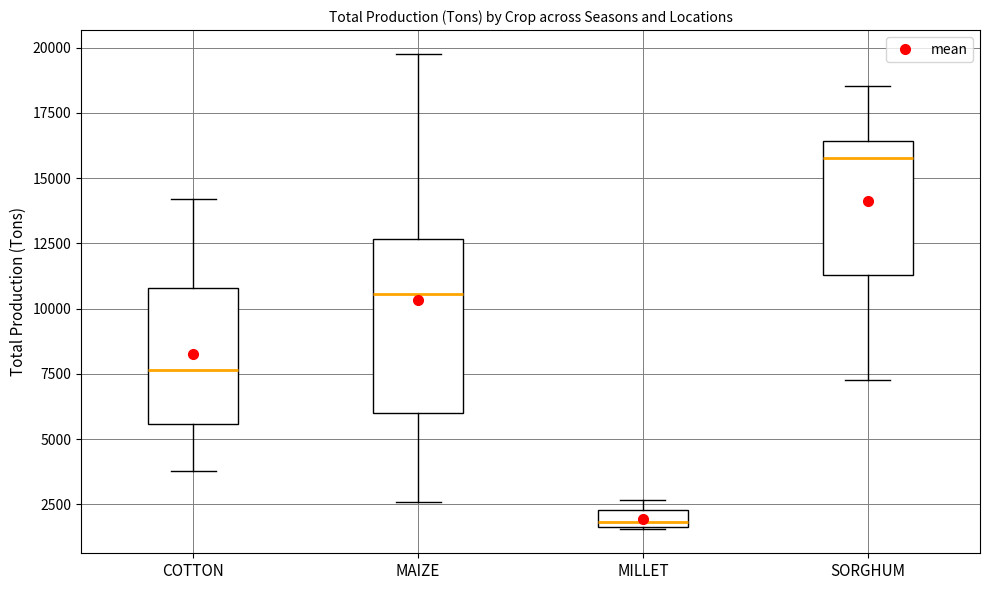

Which box's median line is the highest?

SORGHUM